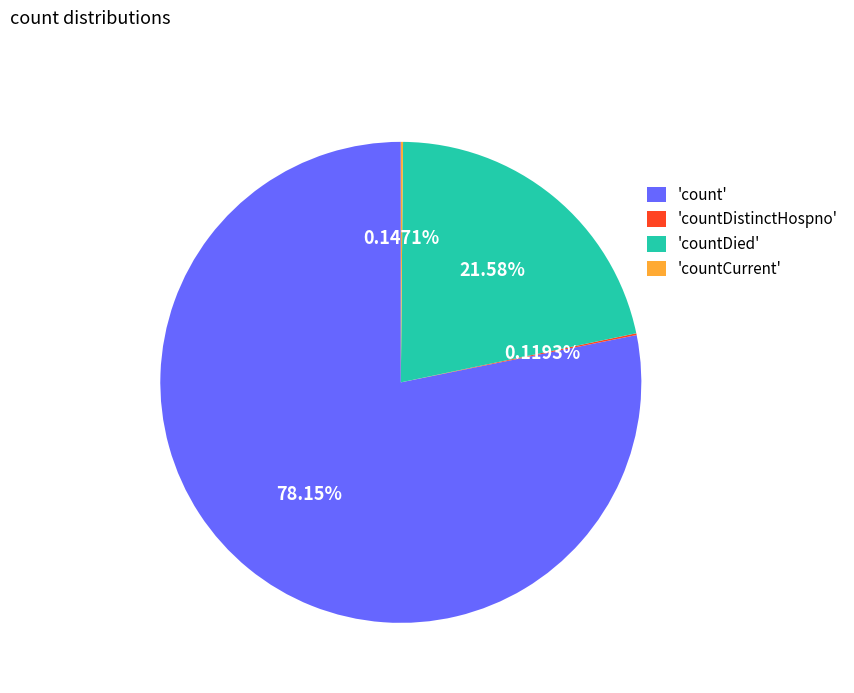

Which category has the biggest portion of the pie?

'count'